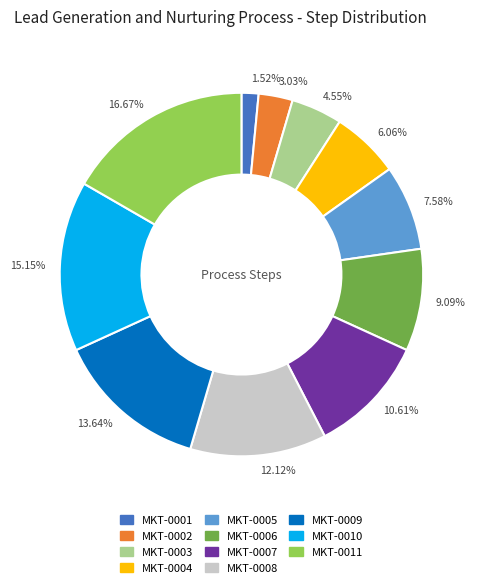

True or false: MKT-0011 accounts for 17% of the total.

True